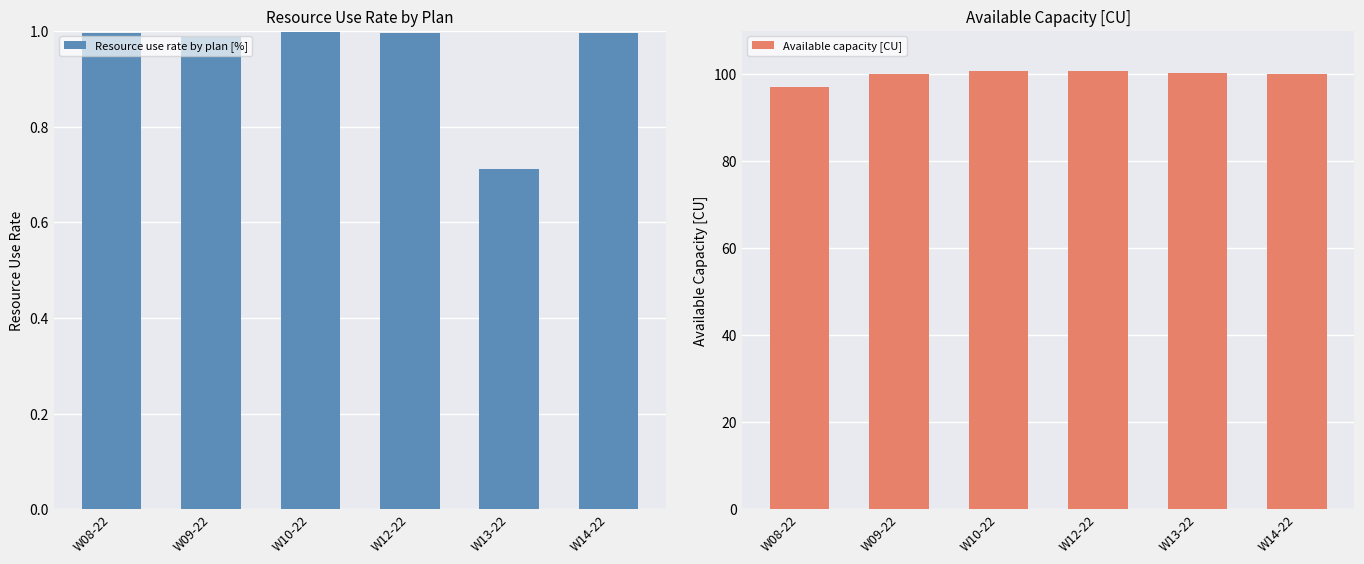

Reading left to right, what are all the values shown in this chart?

Resource use rate by plan [%]: W08-22=1.0	W09-22=1.0	W10-22=1.0	W12-22=1.0	W13-22=0.7	W14-22=1.0
Available capacity [CU]: W08-22=97.1	W09-22=100.2	W10-22=100.8	W12-22=100.8	W13-22=100.4	W14-22=100.0